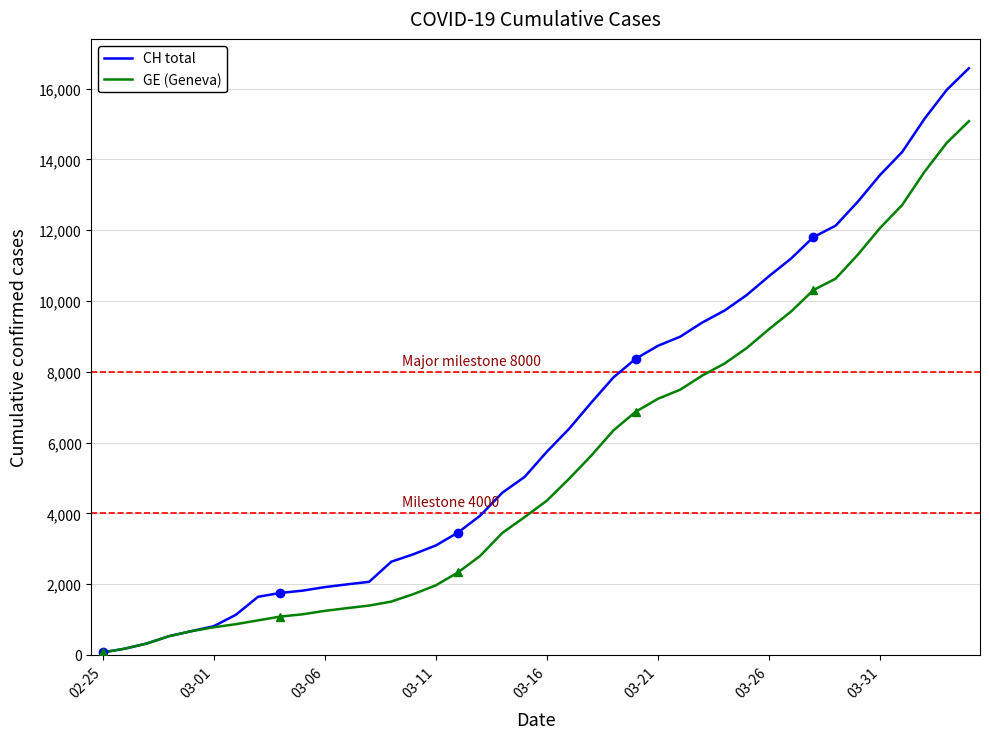

What is the lowest value of the GE (Geneva) series?

72